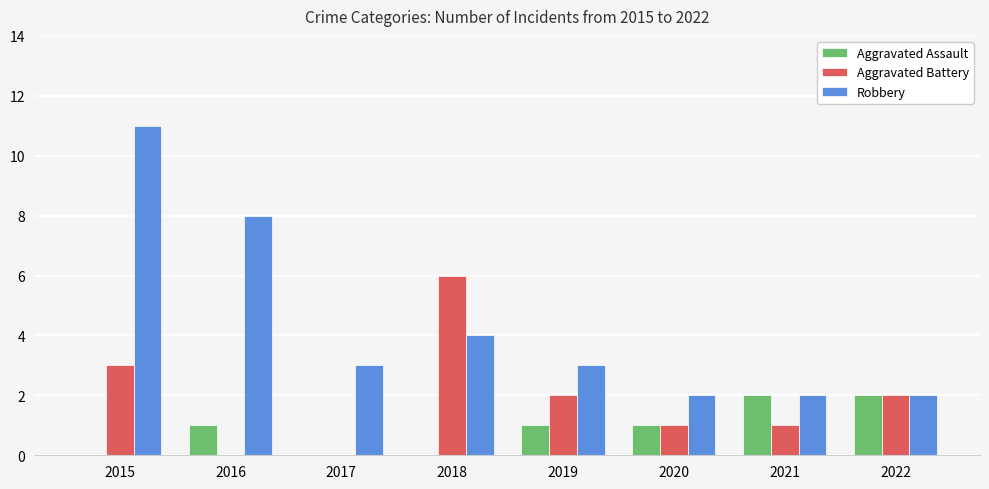

Is it true that Aggravated Assault equals 1 at 2019?

True